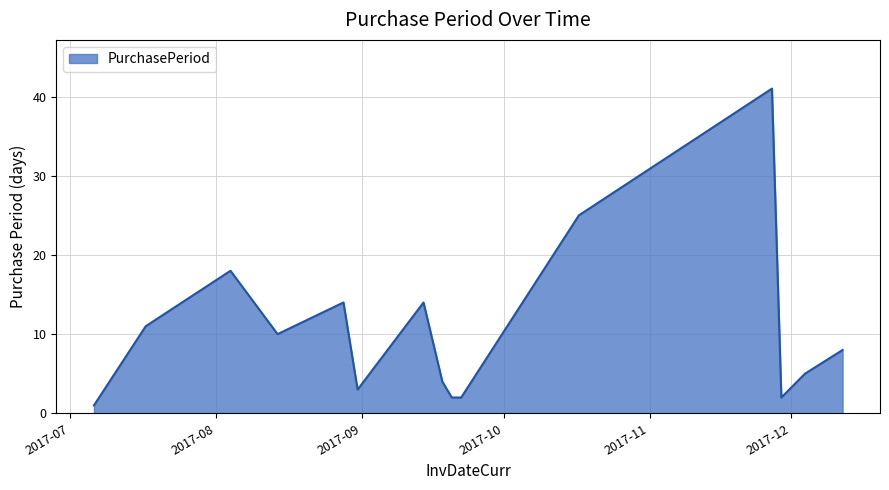

What is the greatest value displayed?

41